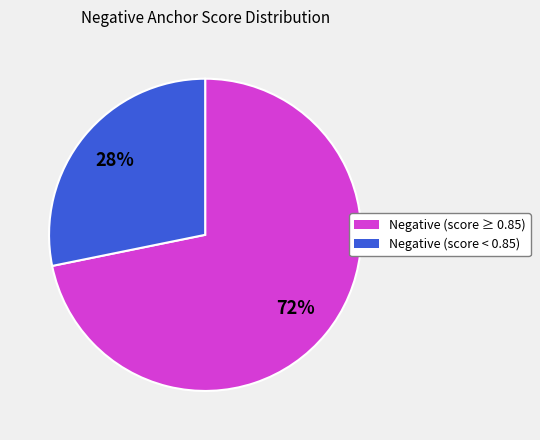

To the nearest percent, what is the difference between the largest and smallest slice percentages?

44%